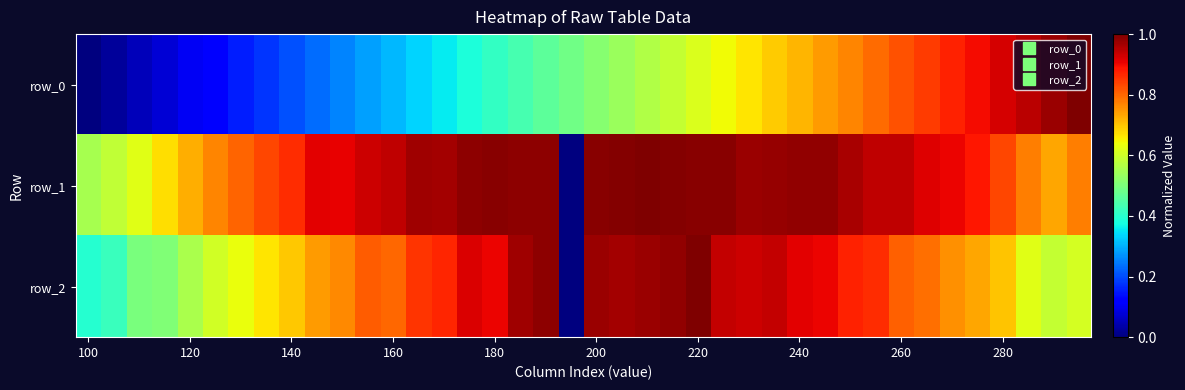

List the series in order of their overall mean, highest first.

row_1, row_2, row_0